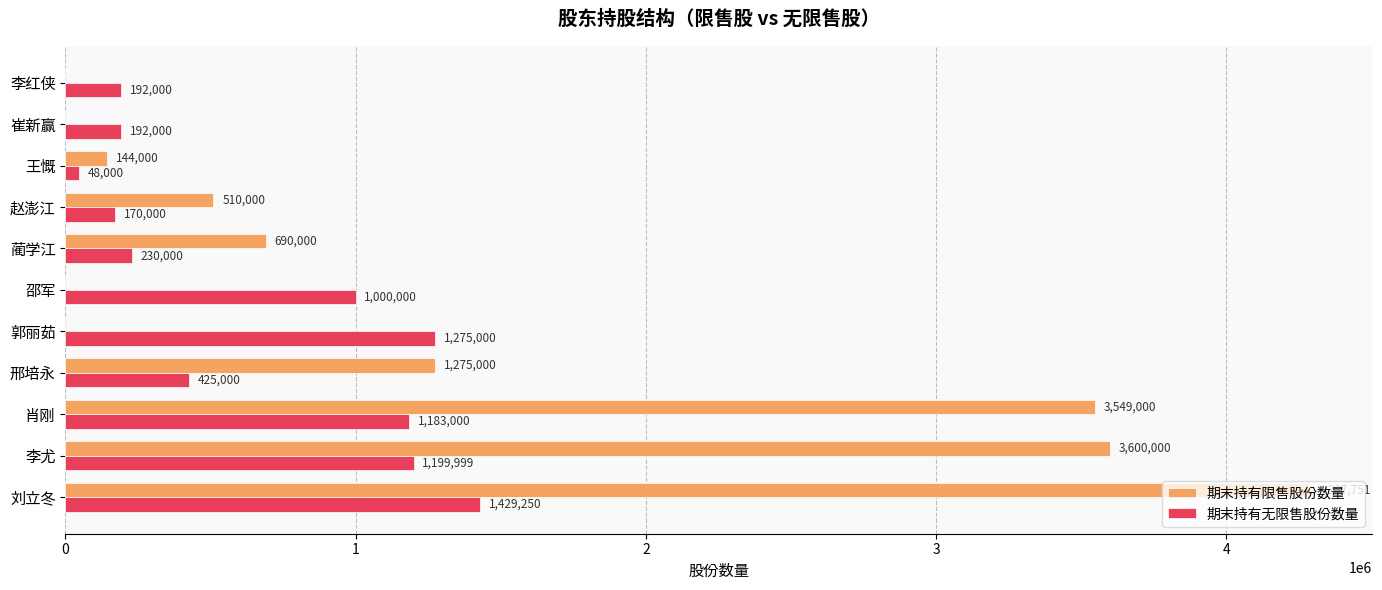

Is the value of 期末持有限售股份数量 at 李尤 greater than the value of 期末持有无限售股份数量 at 肖刚?

Yes